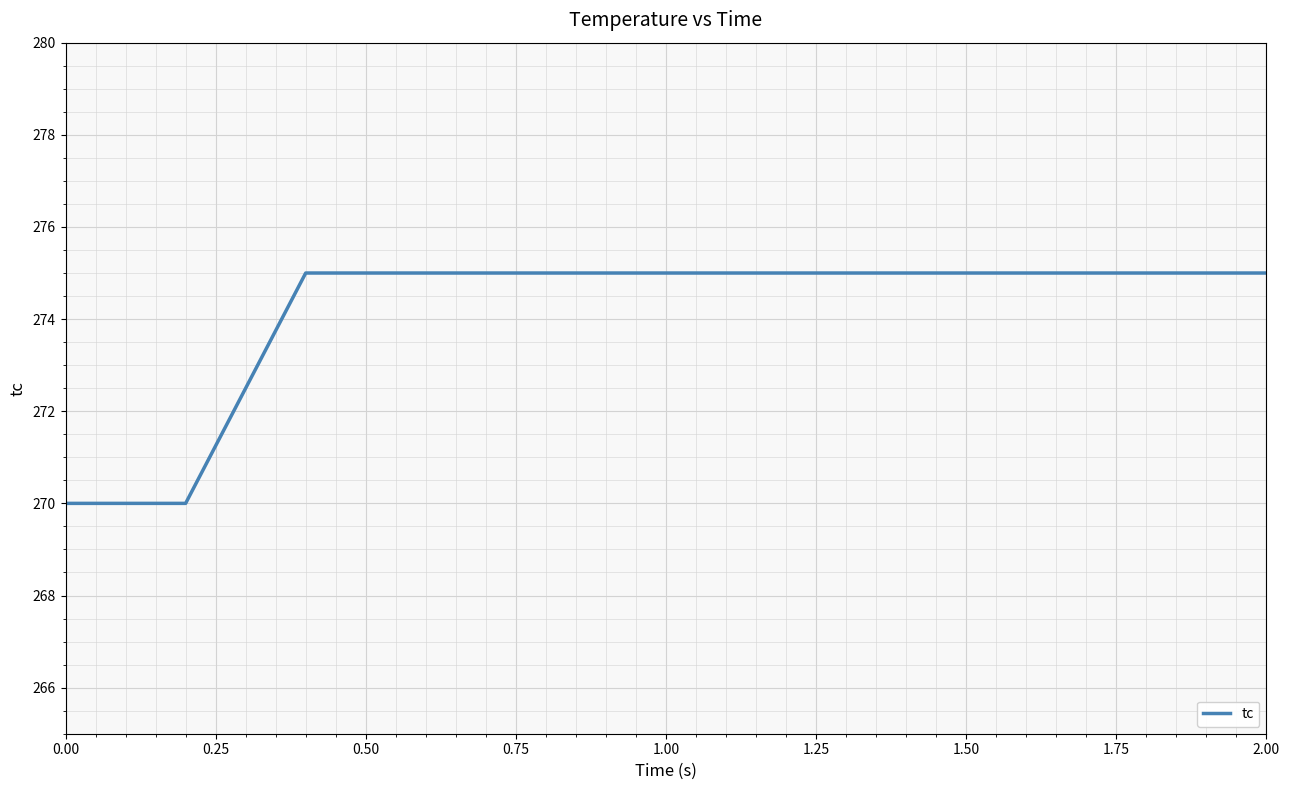

What is the difference between the second highest and second lowest values?

5